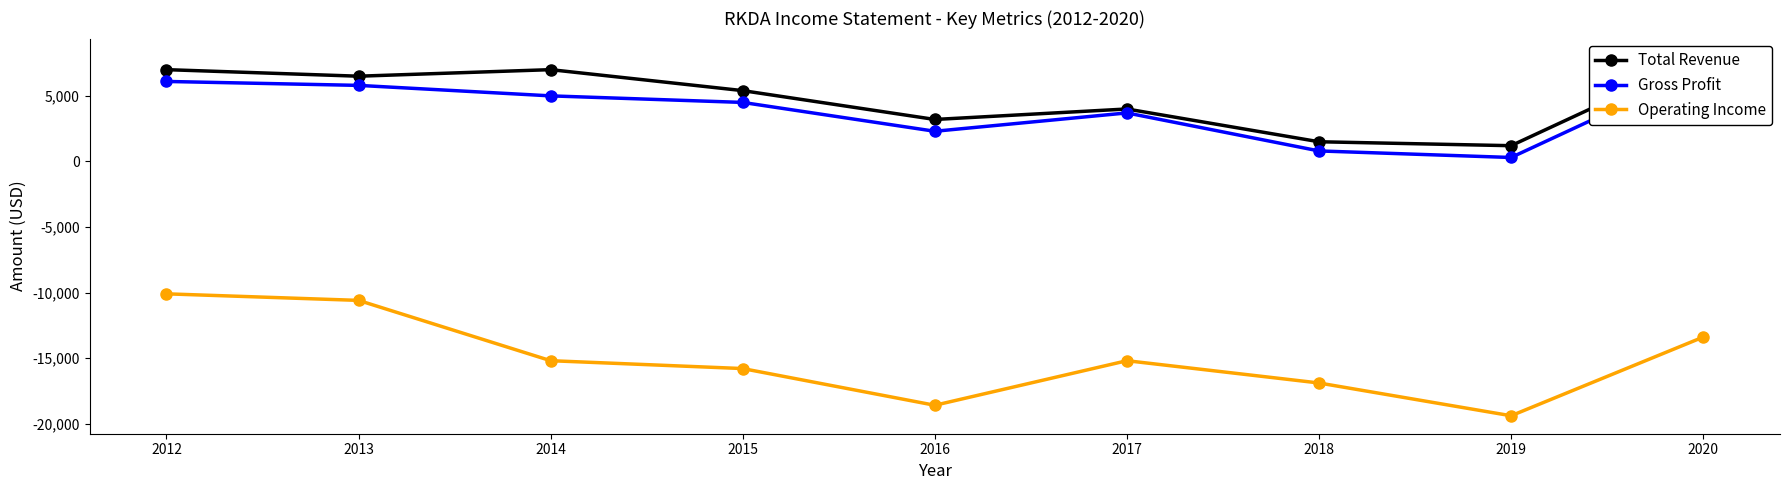

How many interior local peaks does the Total Revenue series have?

2